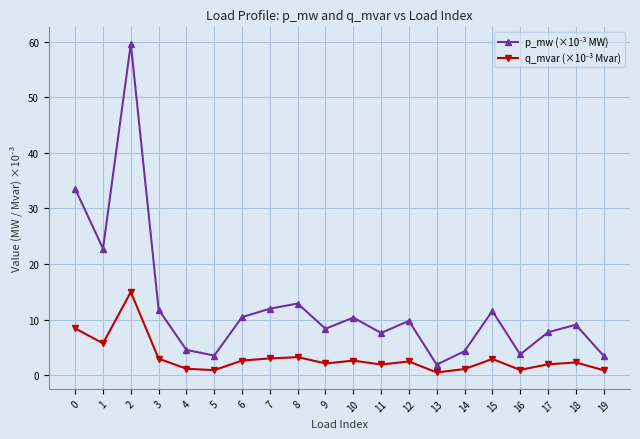

Does the chart have visible grid lines?

Yes